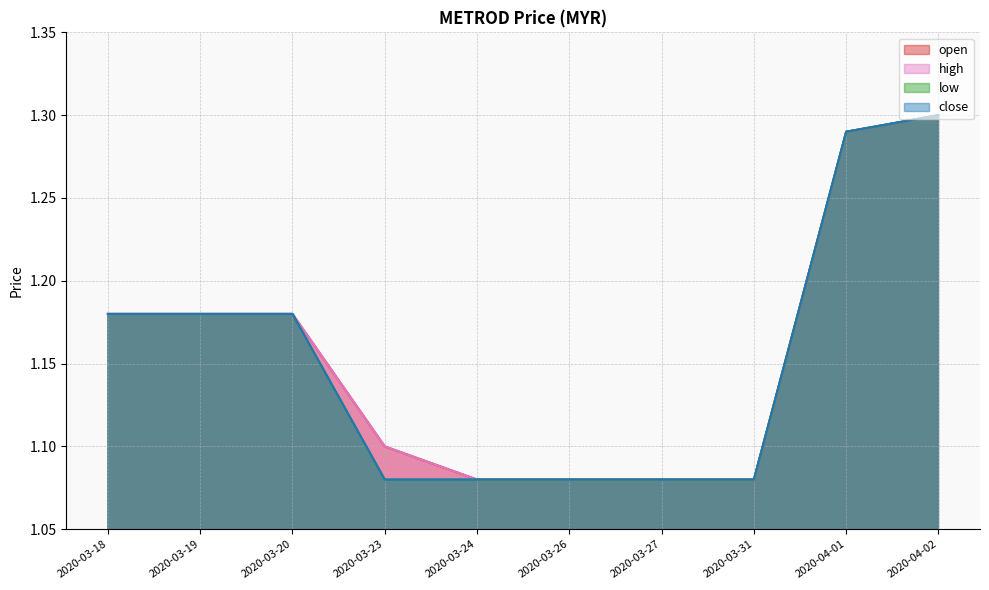

True or false: open and high intersect in this chart.

False